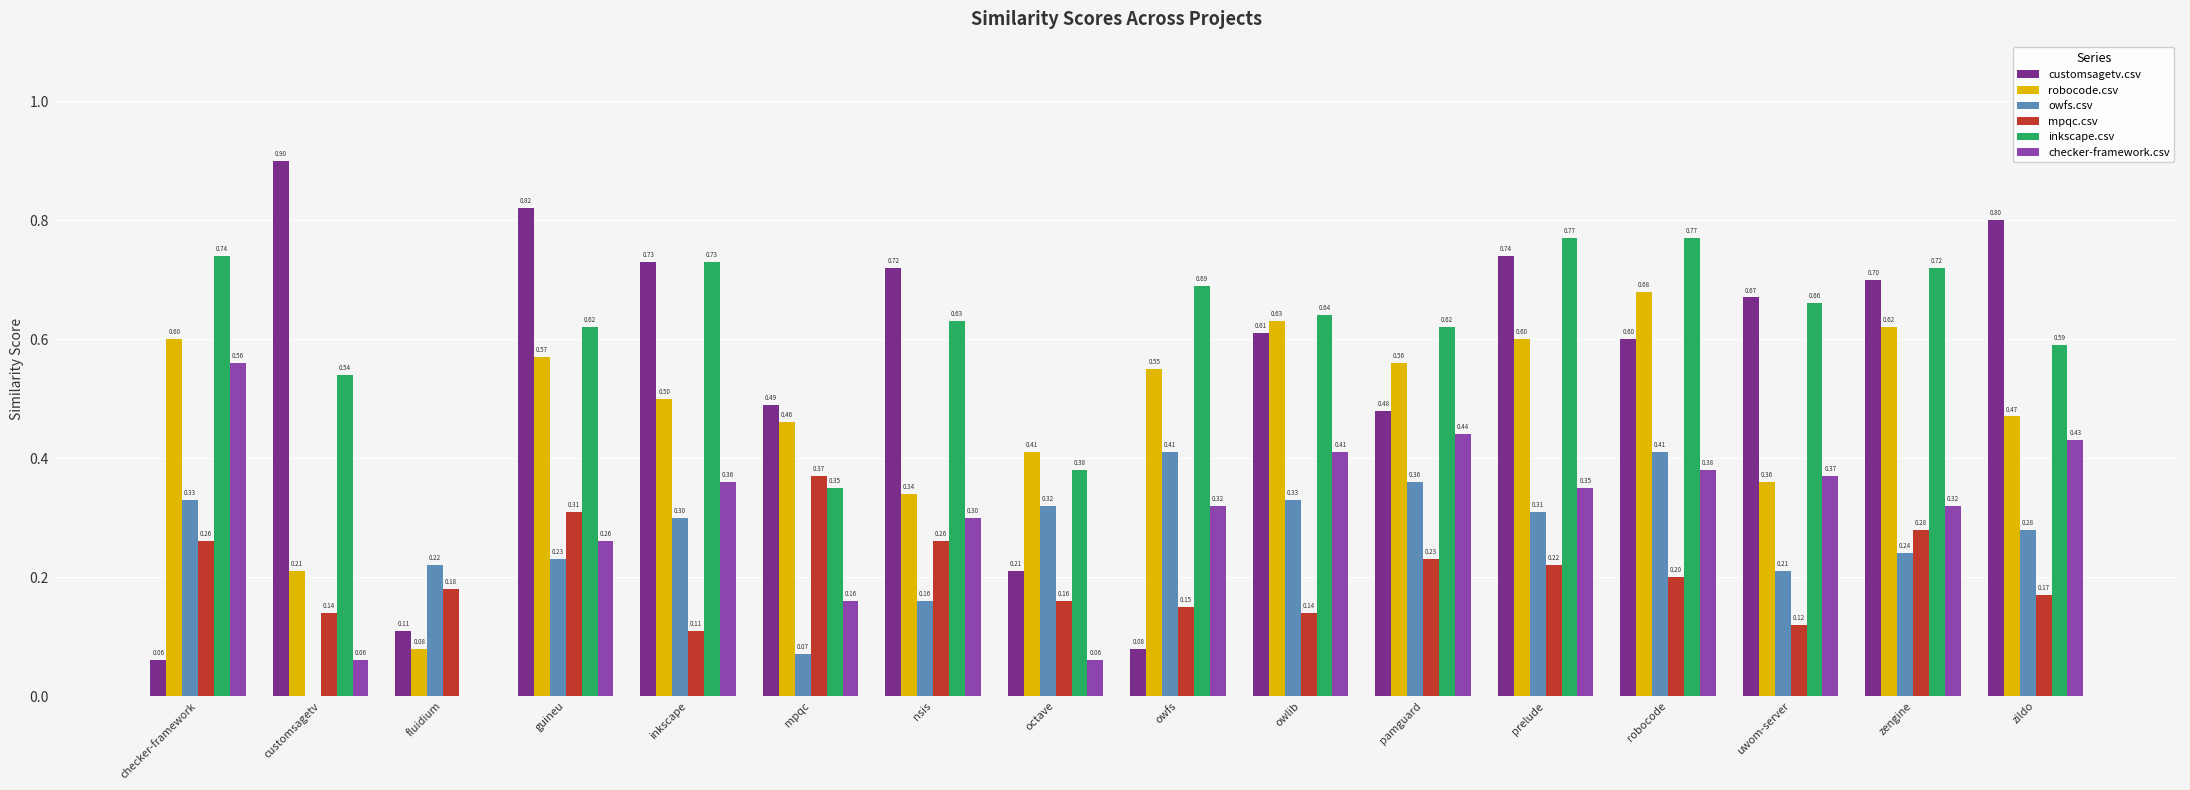

Which series has the largest total across all categories?

inkscape.csv